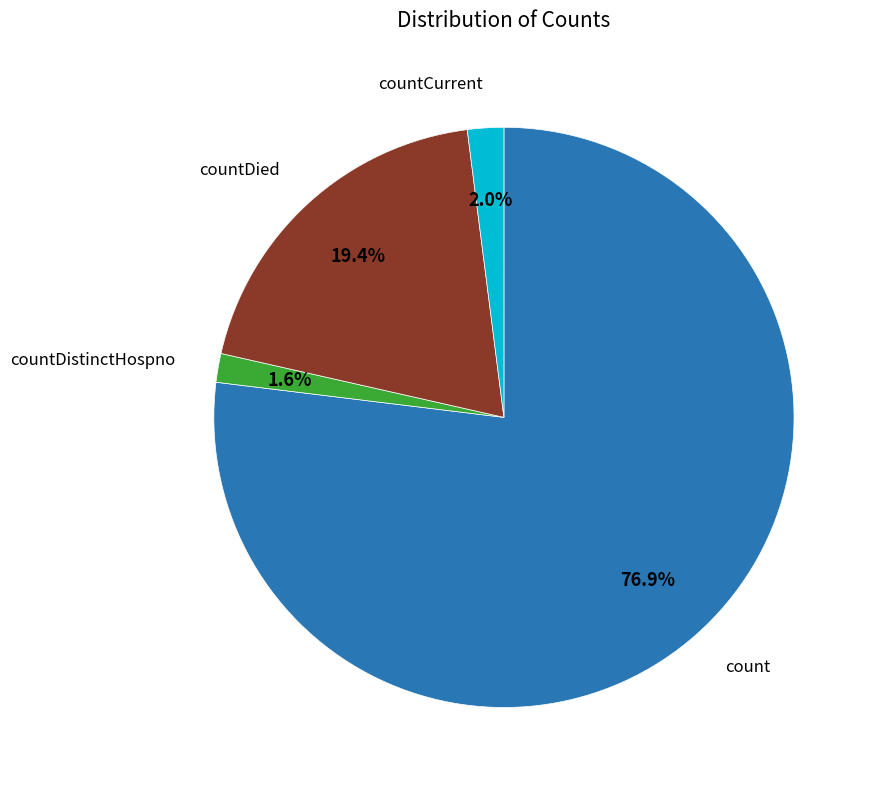

How many slices are in this pie chart?

4